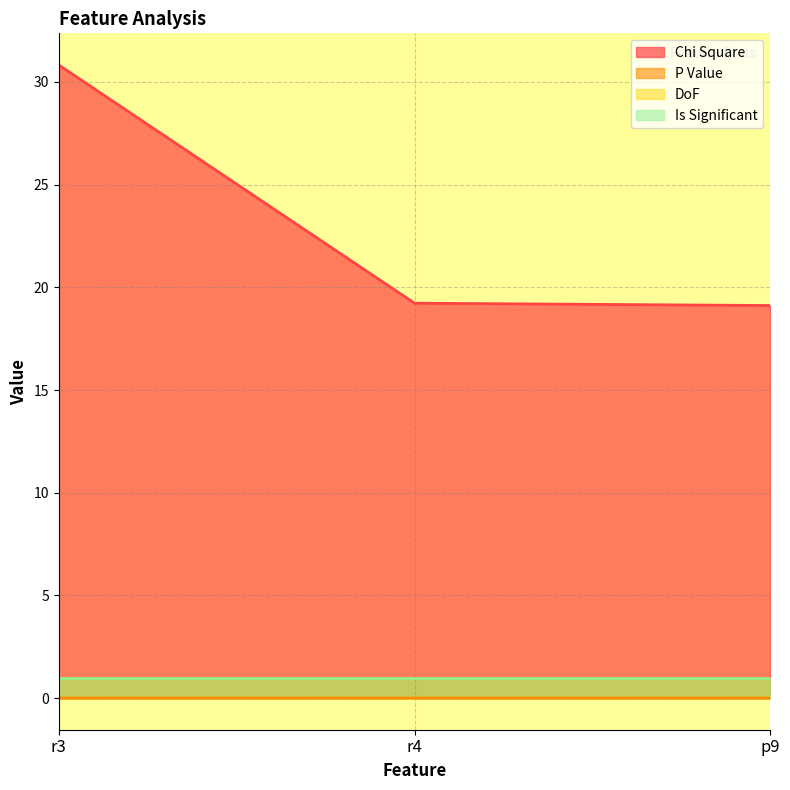

Which series has the largest range (max minus min)?

Chi Square